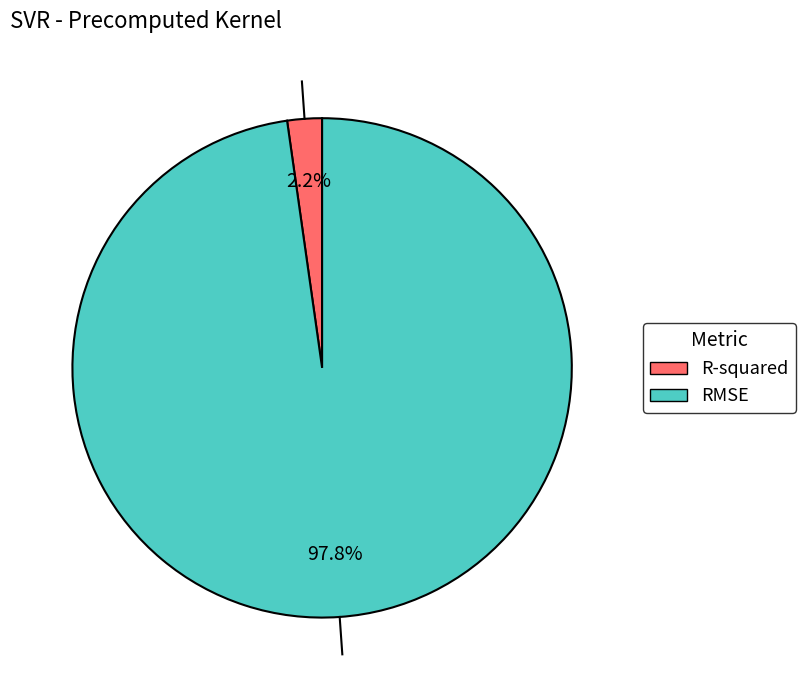

To the nearest percent, what is the difference between the largest and smallest slice percentages?

96%